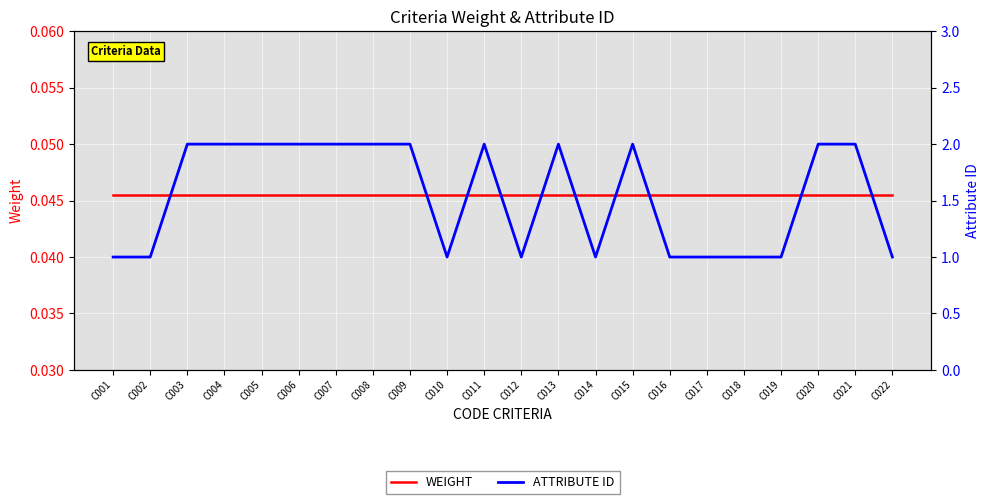

How many data points does each series have?

22